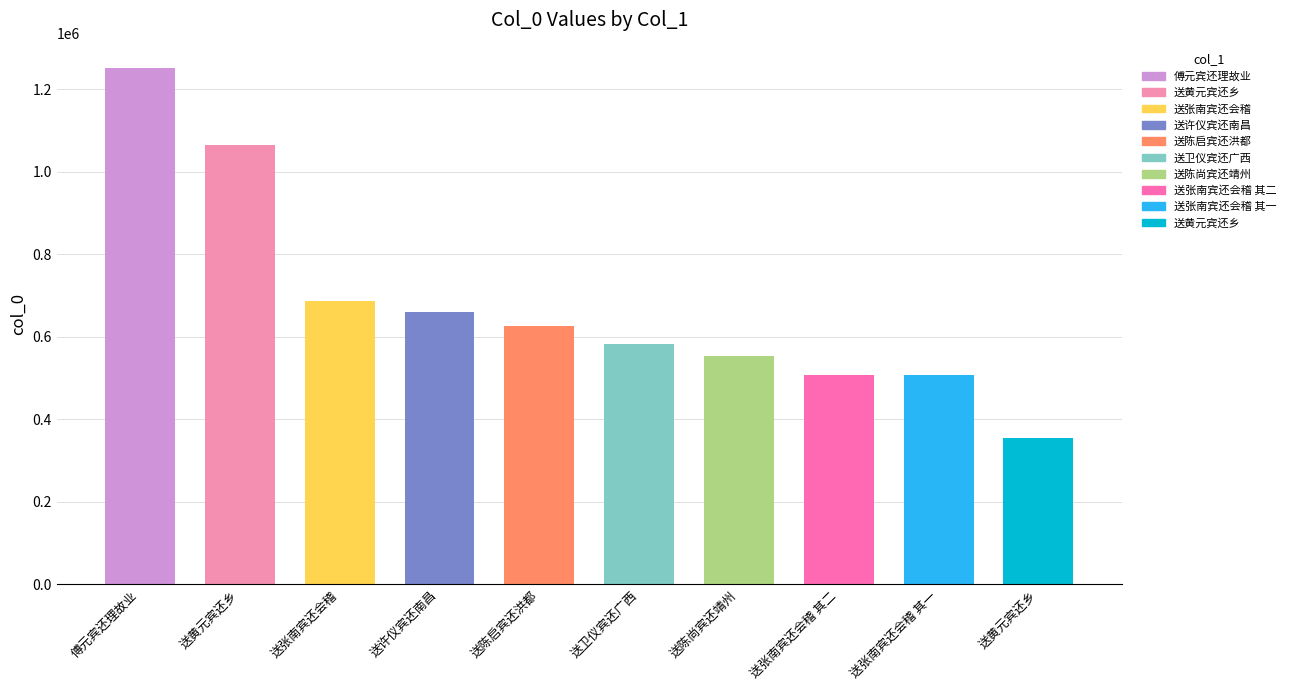

Which category has the lowest value across all series?

送黄元宾还乡